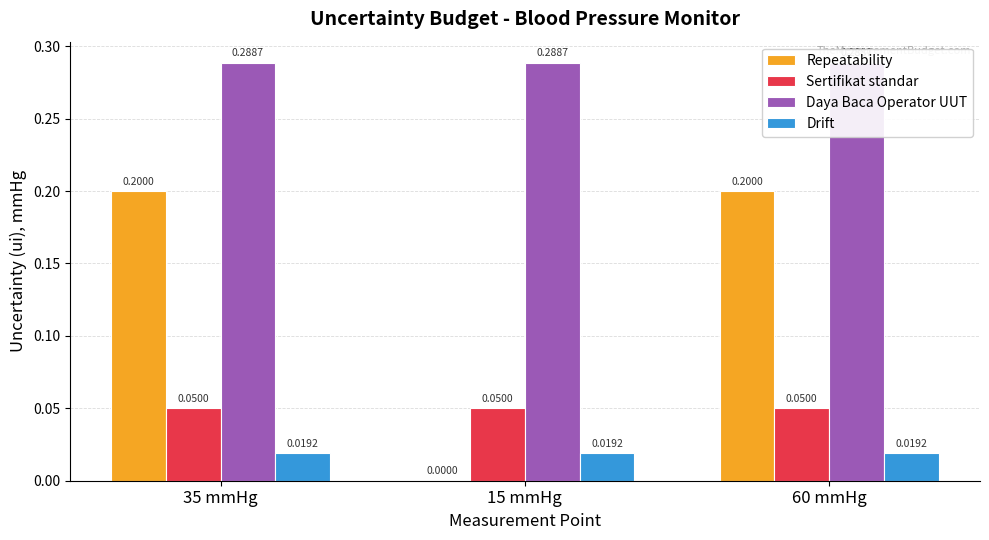

What is the spread (max minus min) of values at 15 mmHg?

0.3